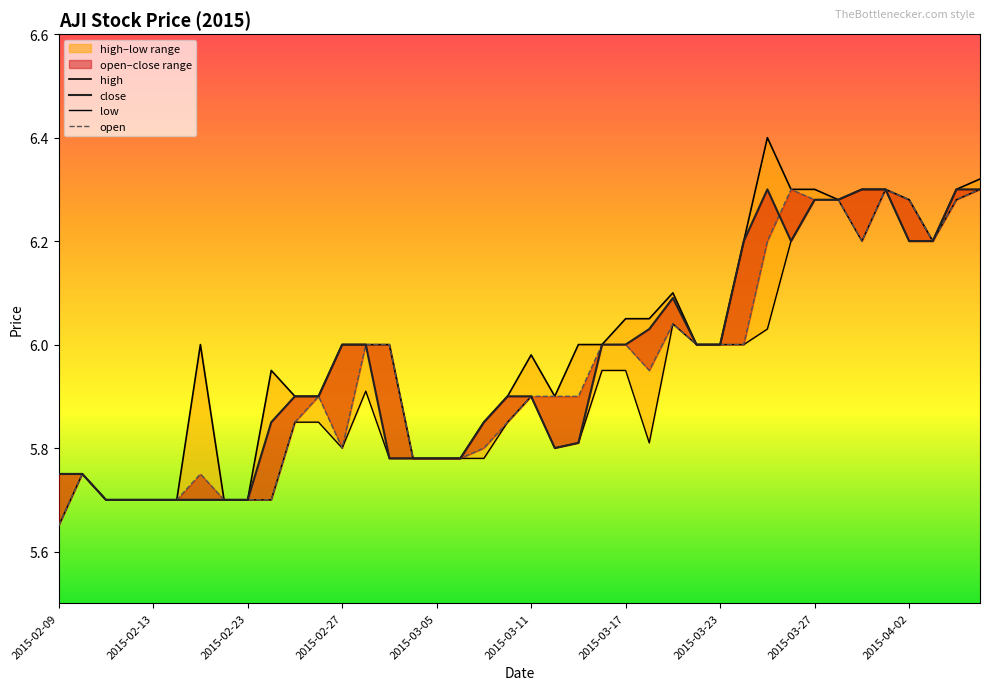

The value of high at 11 is 2.7. True or false?

False